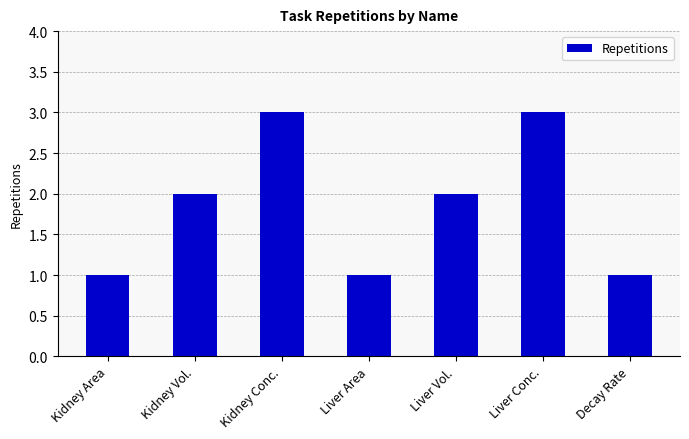

What position from the left is Decay Rate?

7